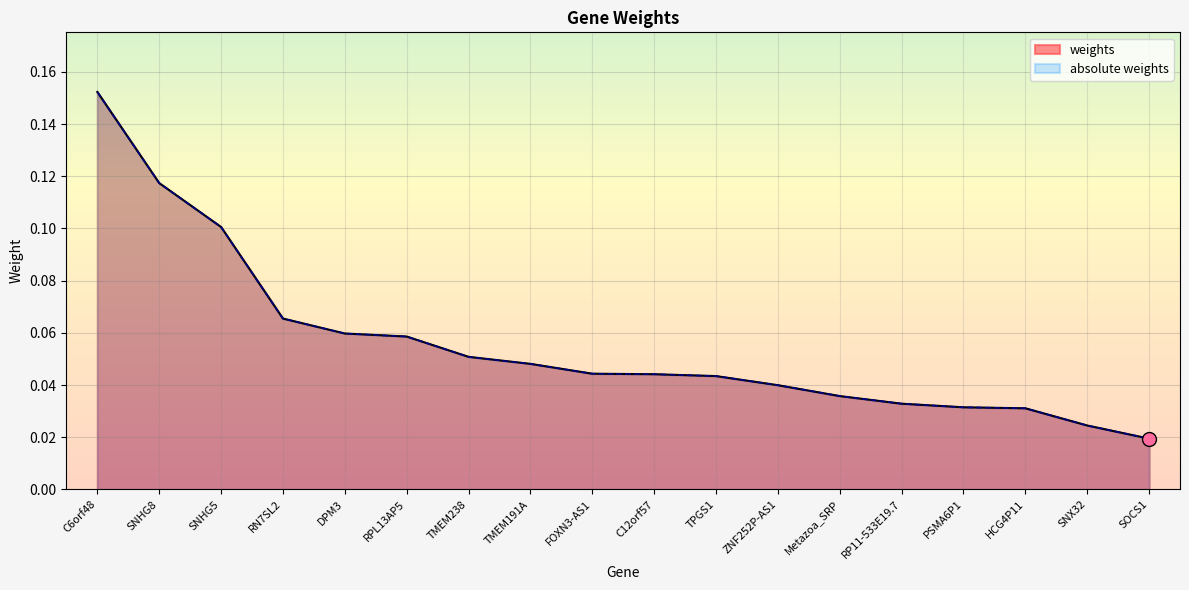

Which series changed the most between SNHG5 and RPL13AP5?

weights